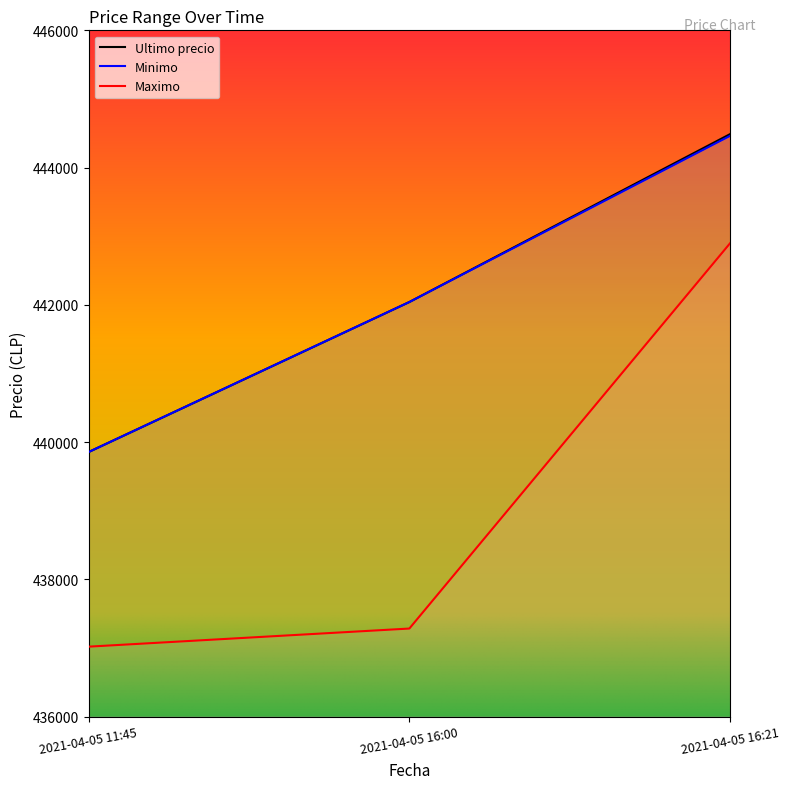

At which label does Maximo reach its peak?

2021-04-05 16:21